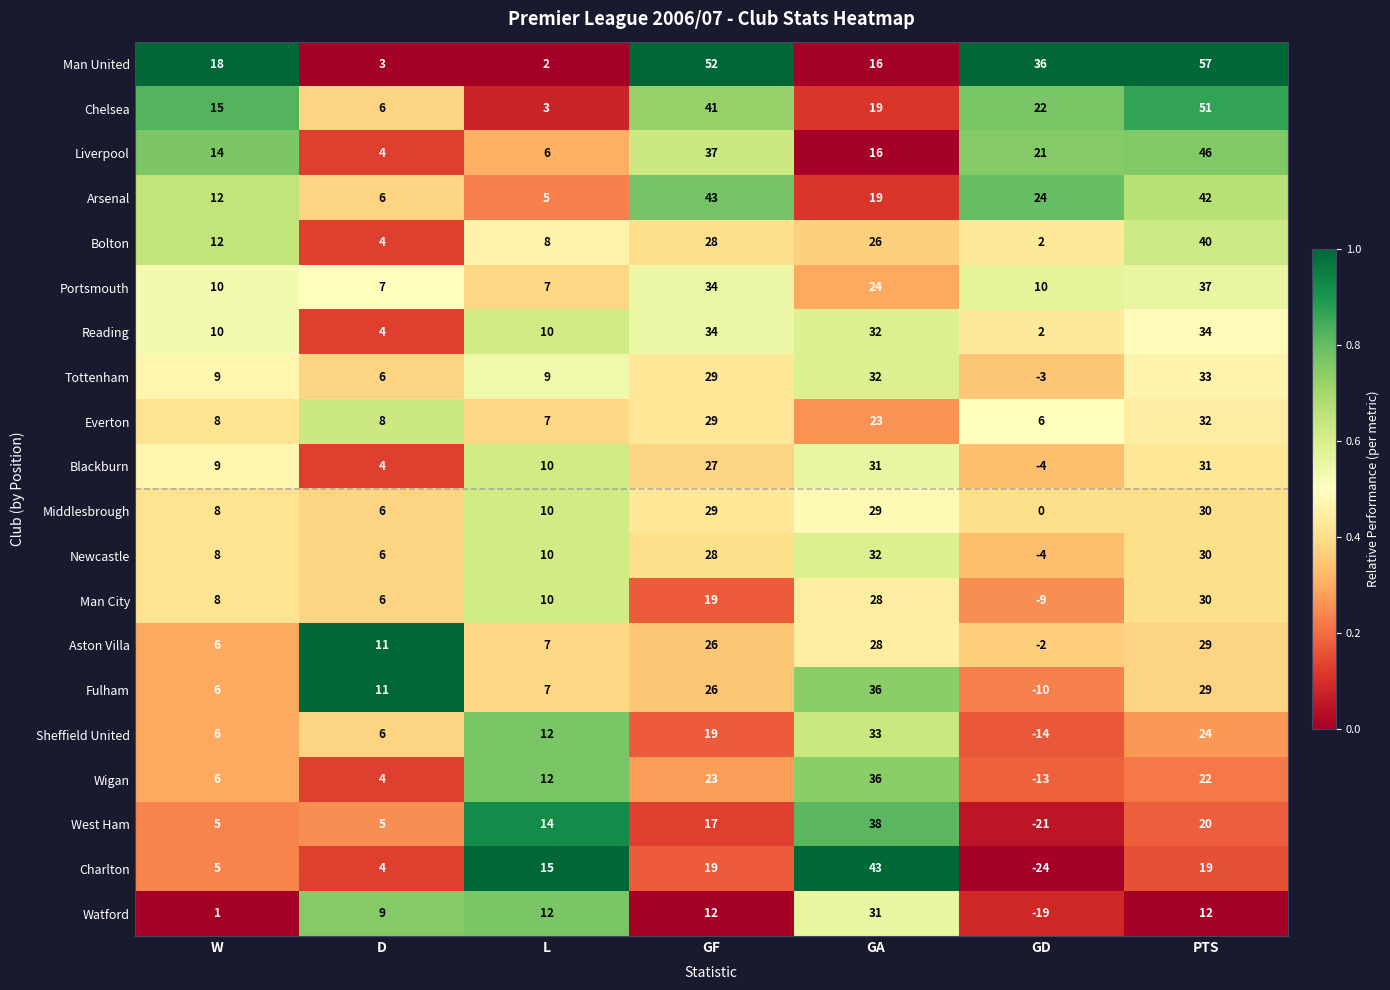

What value does the Sheffield United series have at GA, to the nearest 10?

30